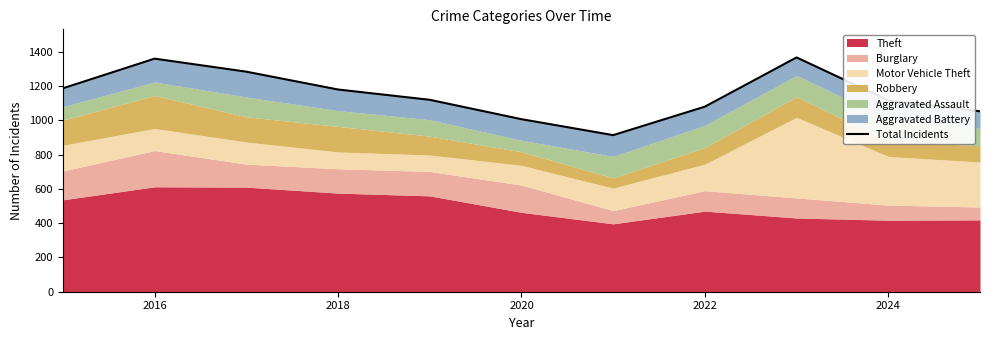

What is the sum of the values at 2020 and 2016?

2365